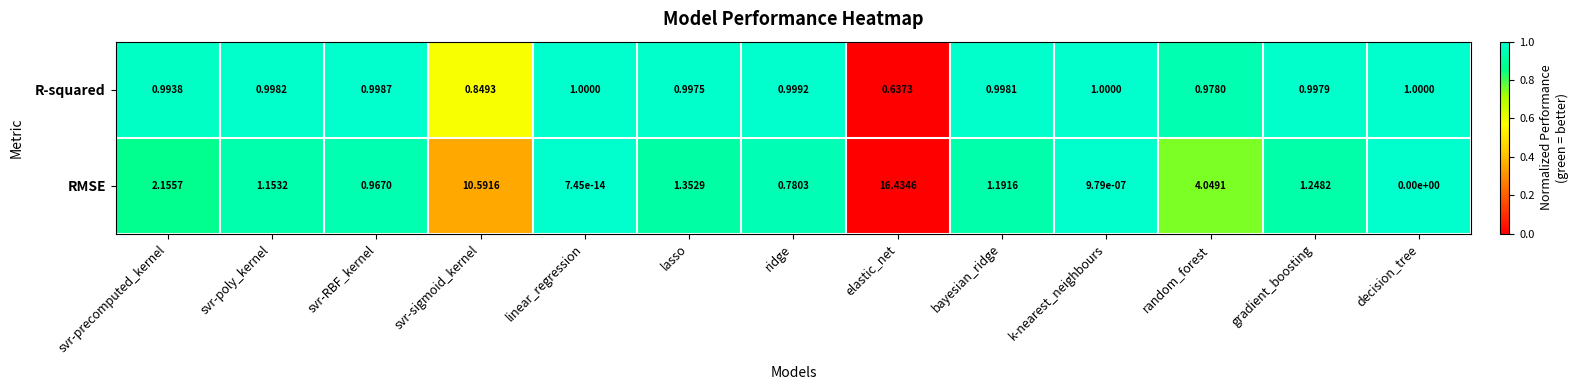

At which category is the sum across all series the highest?

elastic_net